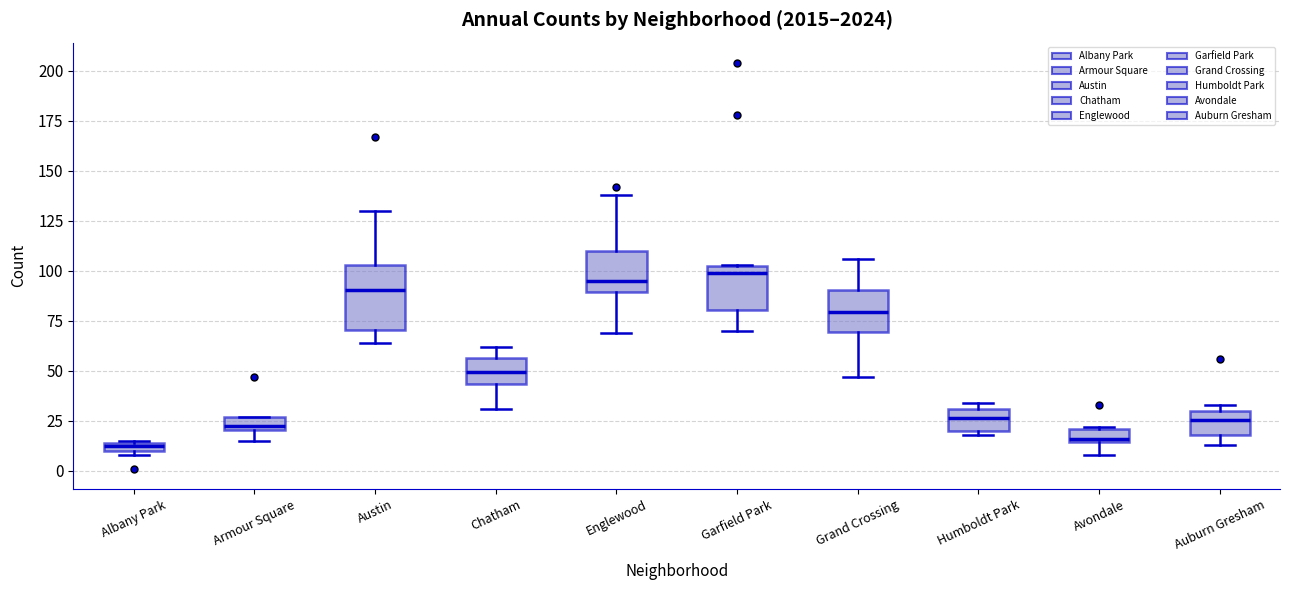

Comparing the boxes themselves (not the whiskers), which one is the tallest?

Austin